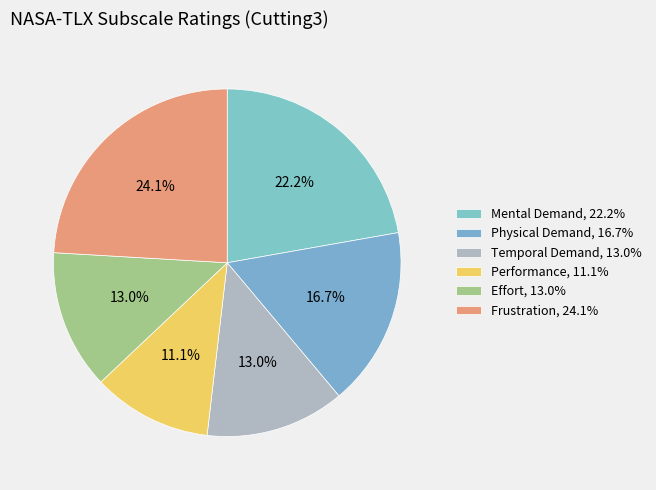

To the nearest percent, what is the average slice percentage?

17%